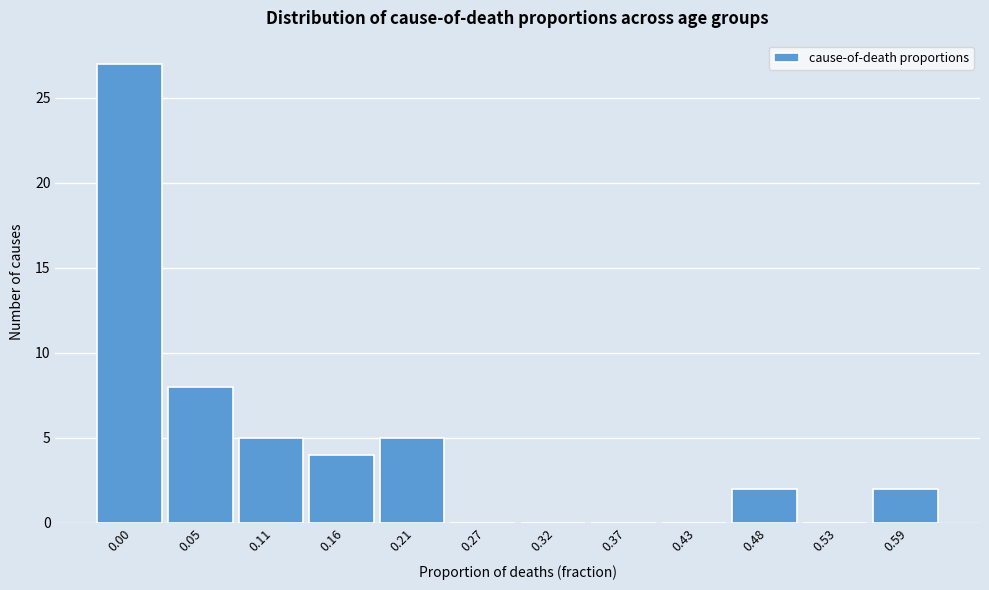

Reading left to right, extract all data points from this chart.

0.00=27	0.05=8	0.11=5	0.16=4	0.21=5	0.27=0	0.32=0	0.37=0	0.43=0	0.48=2	0.53=0	0.59=2